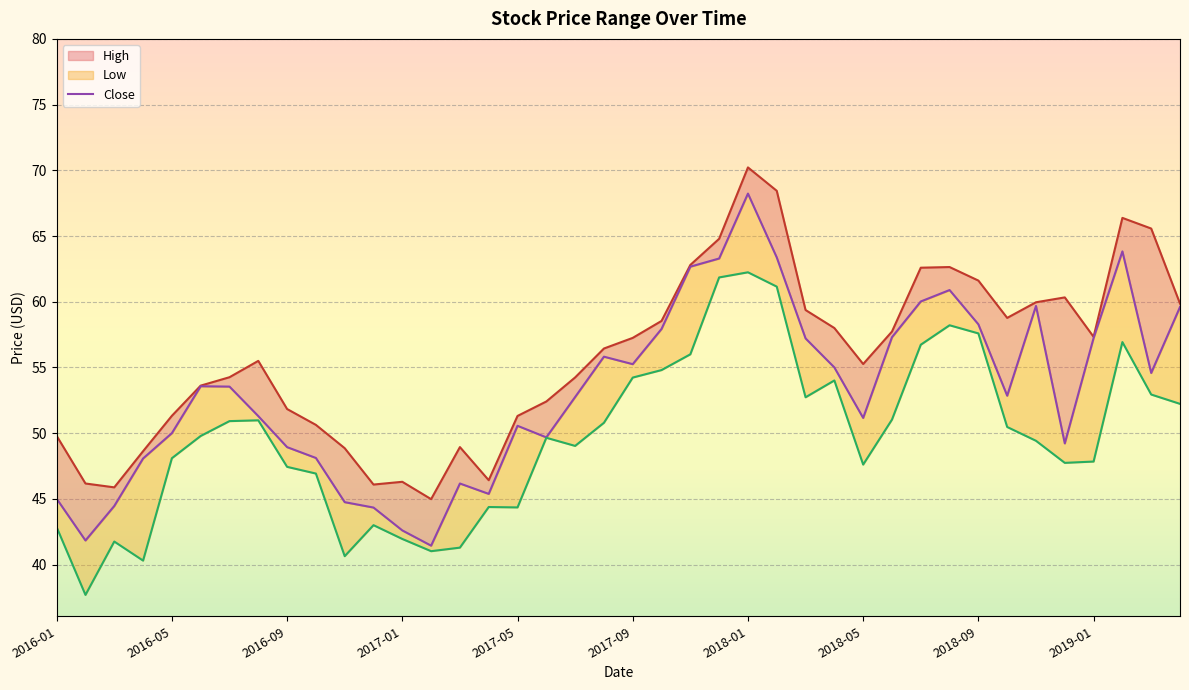

How many data points does each series have?

40